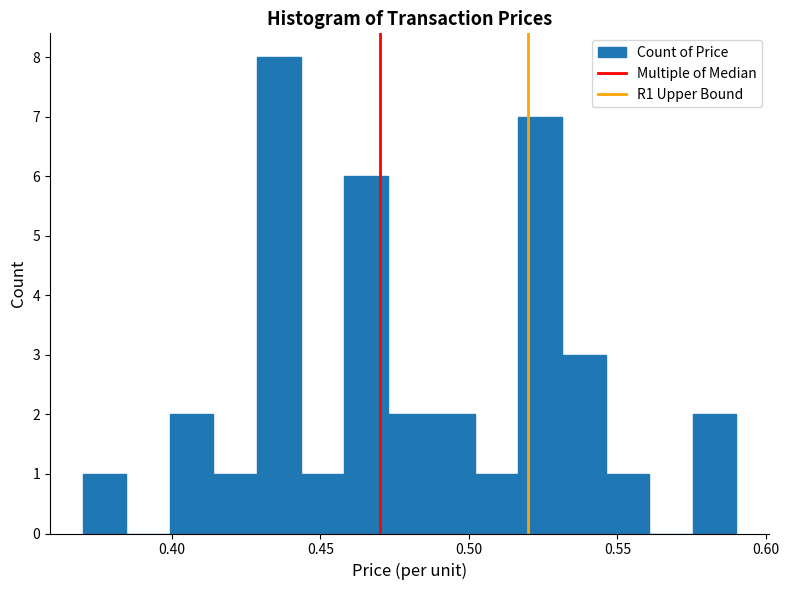

Read against the x-axis, roughly where is the centre of the tallest bar?

0.435